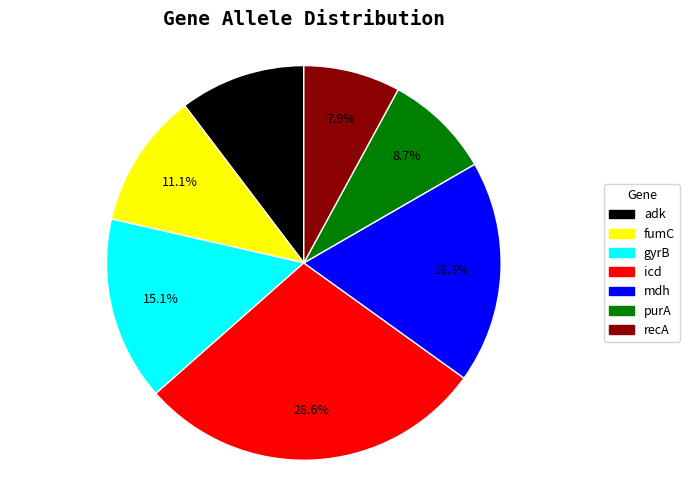

The adk slice represents 10% of the pie. True or false?

True